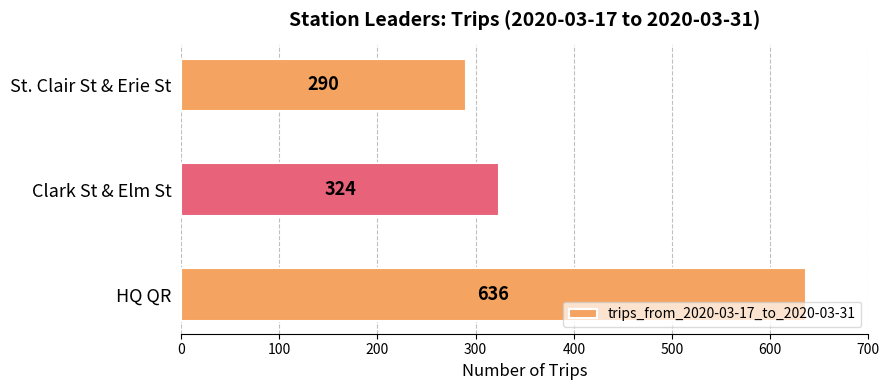

Reading bottom to top, transcribe all the data shown in this chart.

HQ QR=636	Clark St & Elm St=324	St. Clair St & Erie St=290